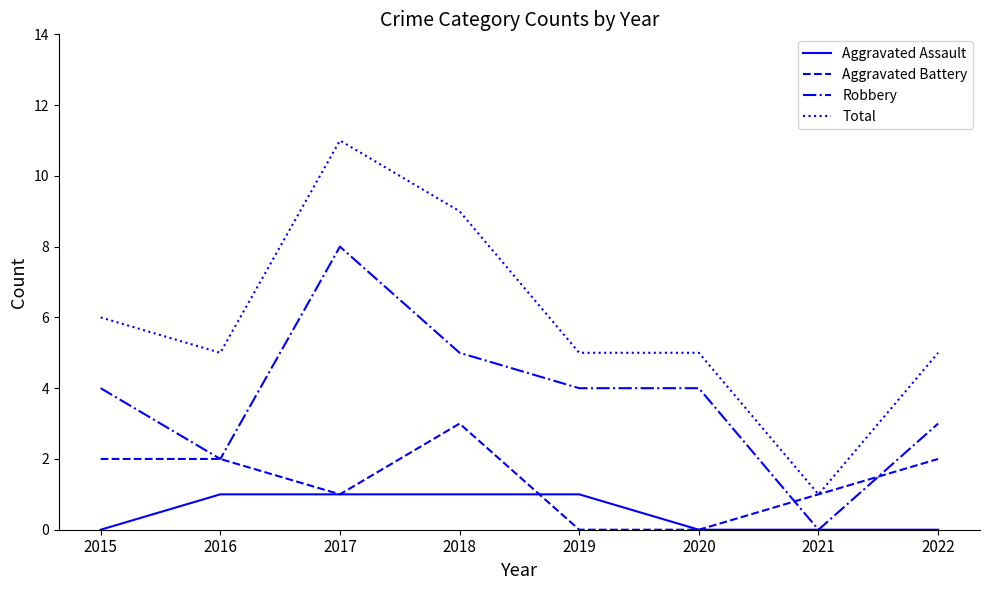

Rank the series at 2019 from lowest to highest value.

Aggravated Battery, Aggravated Assault, Robbery, Total